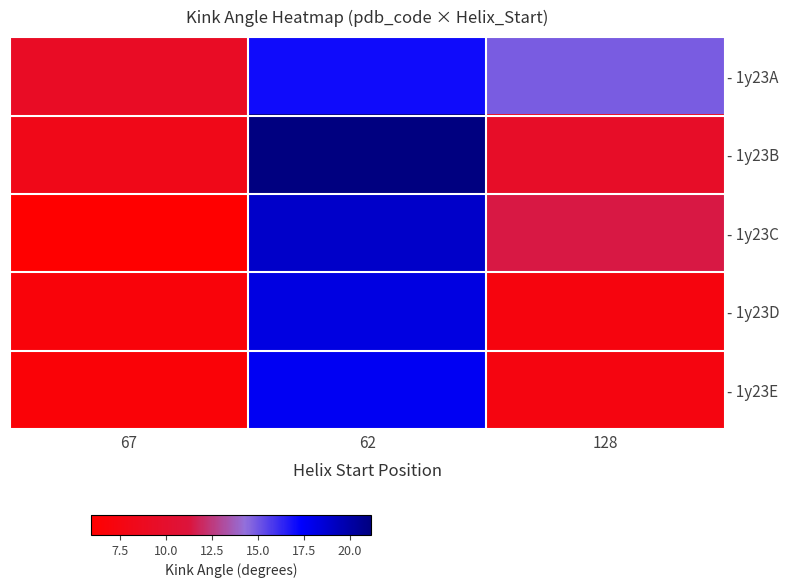

Which series changed the most between 67 and 128?

- 1y23A